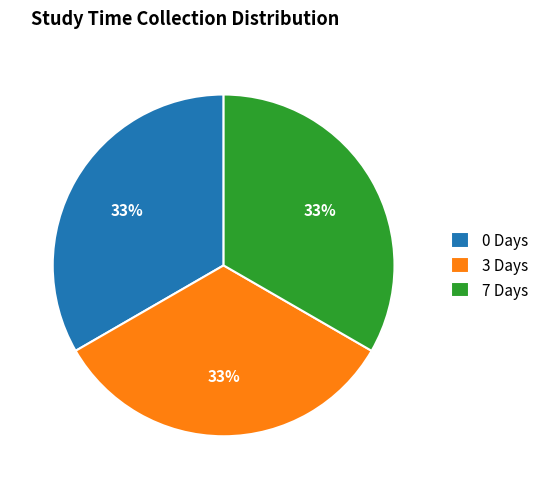

To the nearest percent, what is the difference between the largest and smallest slice percentages?

0%